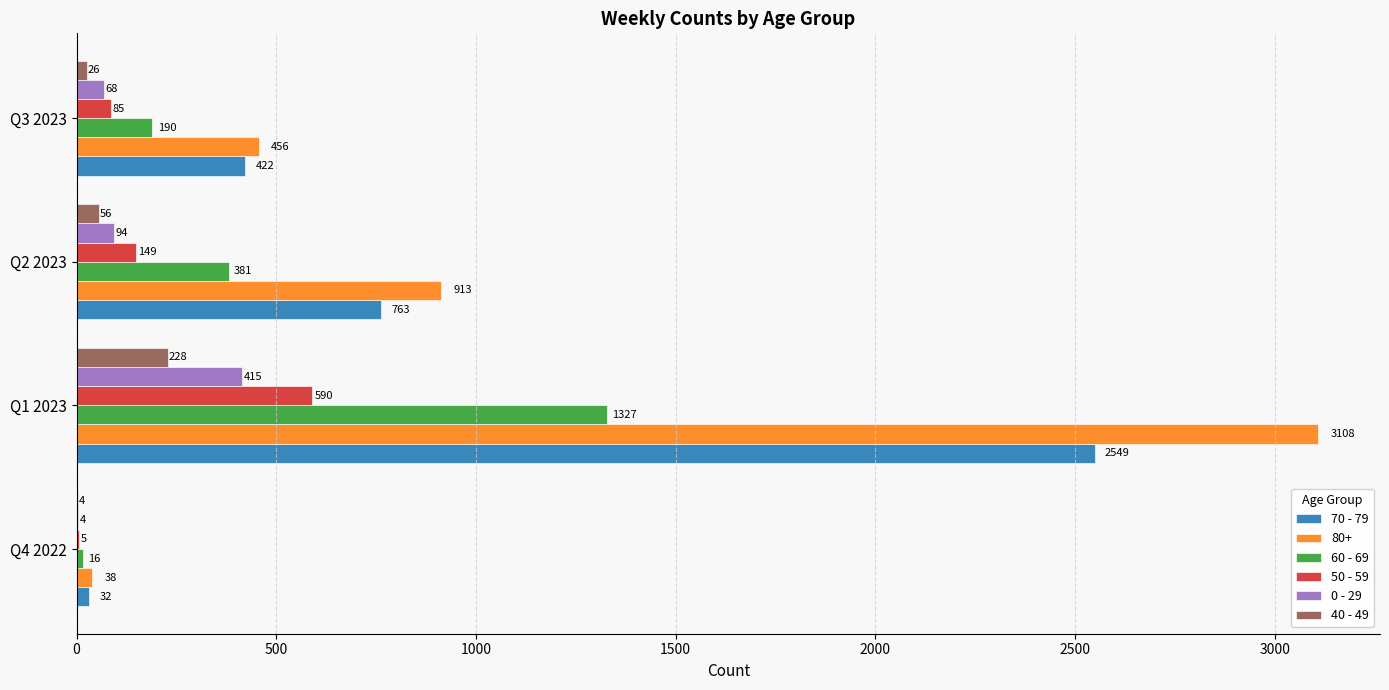

What is the total value across all series at Q4 2022?

99